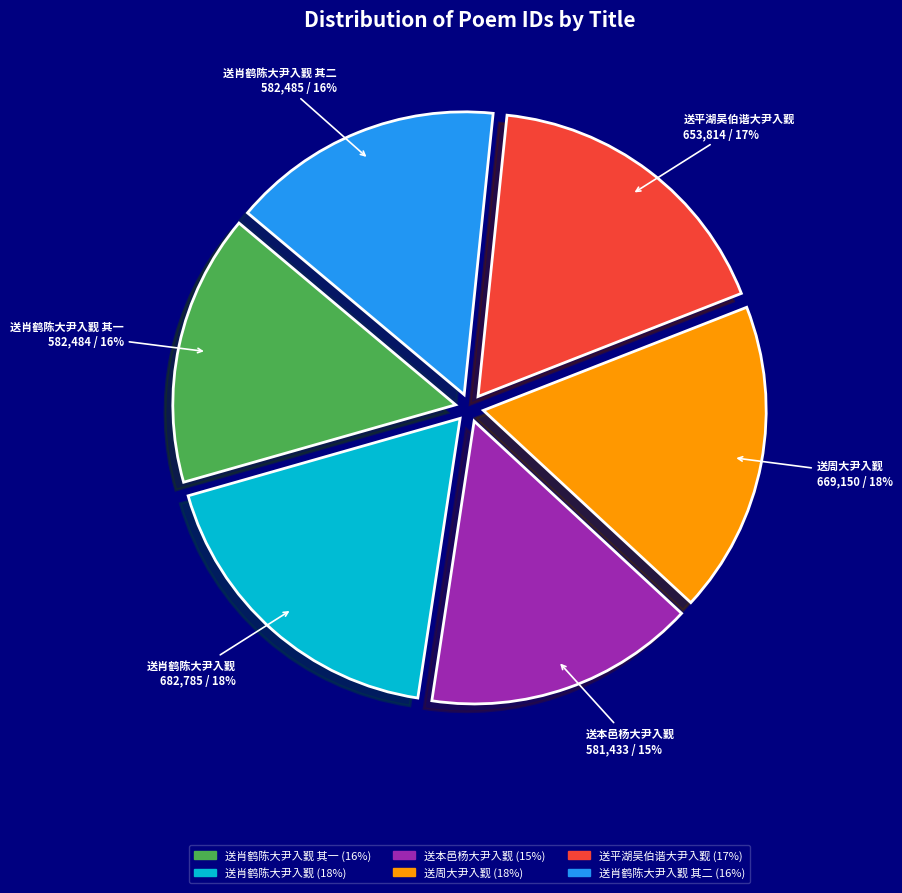

The 送平湖吴伯谐大尹入觐 slice represents 17% of the pie. True or false?

True